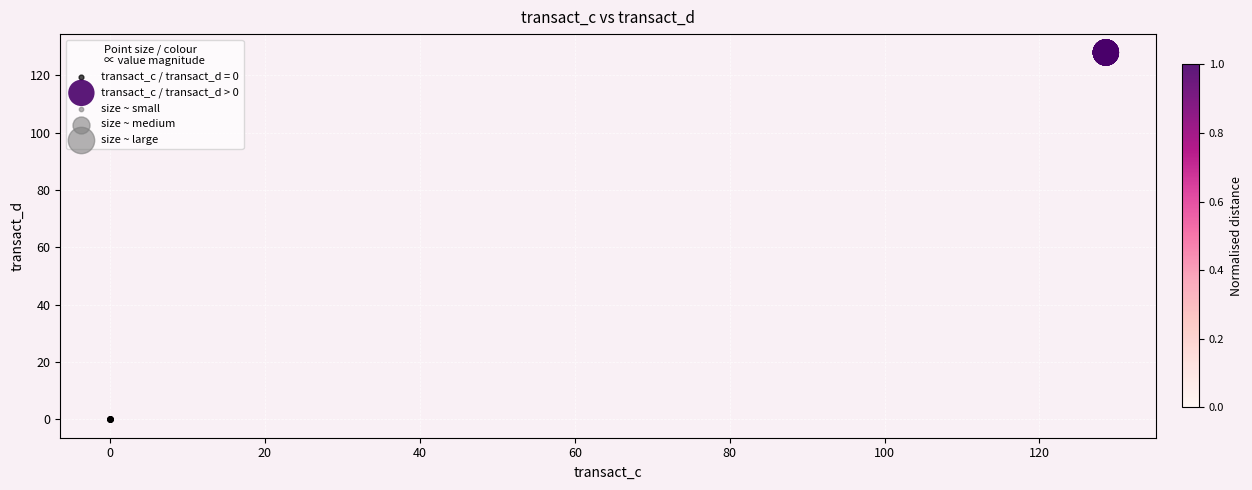

Which series reaches the minimum Y coordinate?

transact_c / transact_d = 0